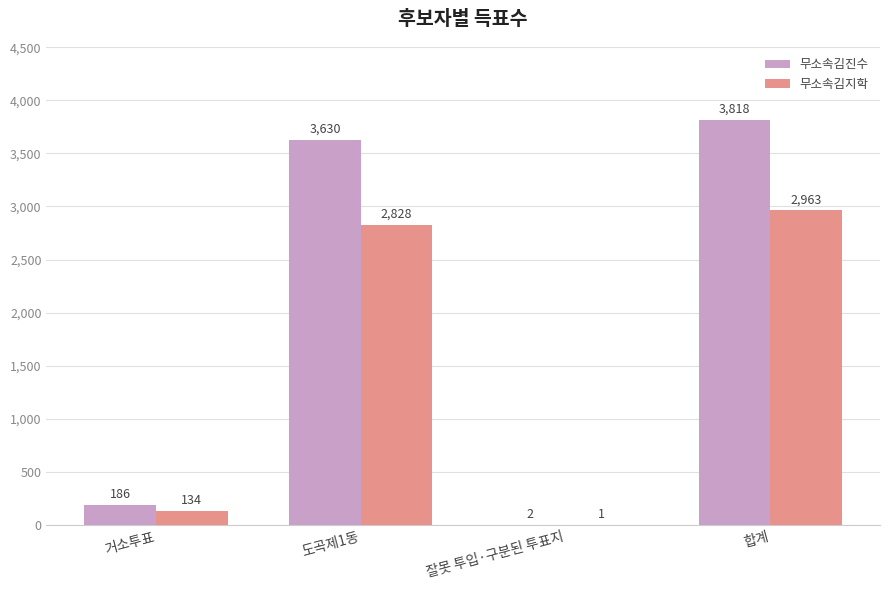

What is the sum of all 무소속김지학 values?

5926